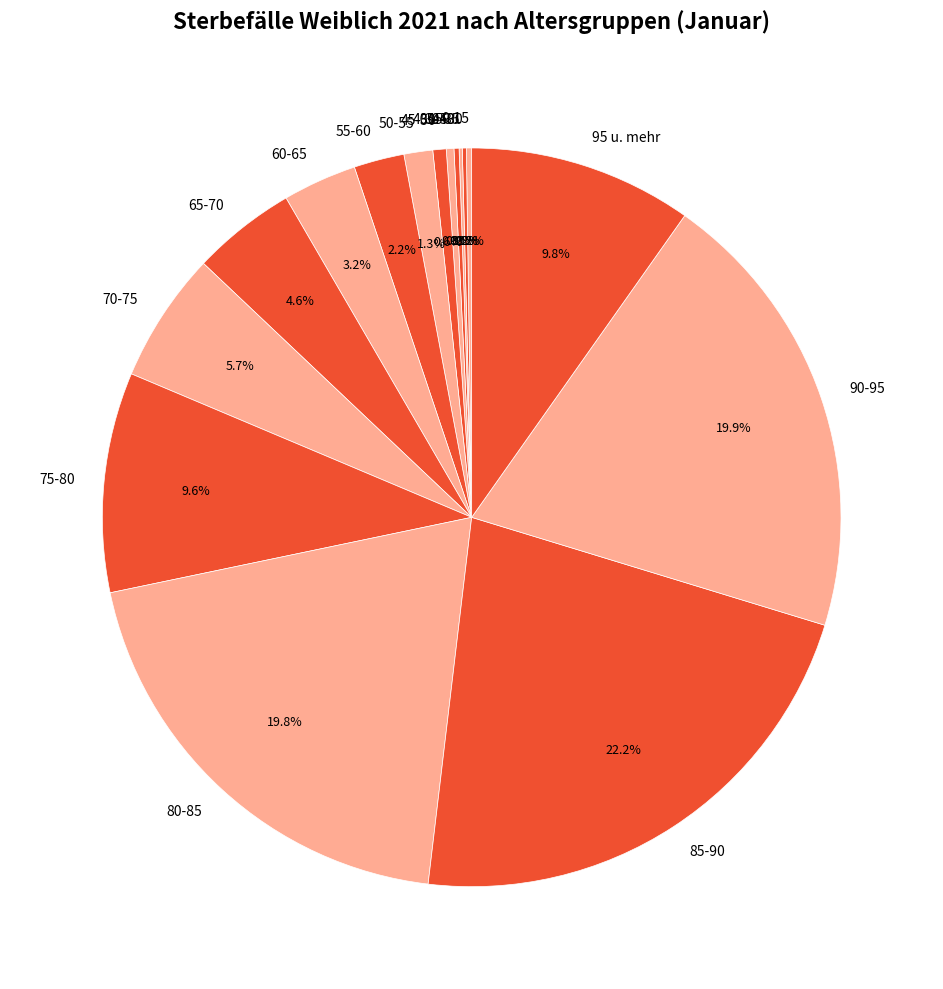

Approximately how many times larger is the value at 65-70 compared to 70-75?

0.8